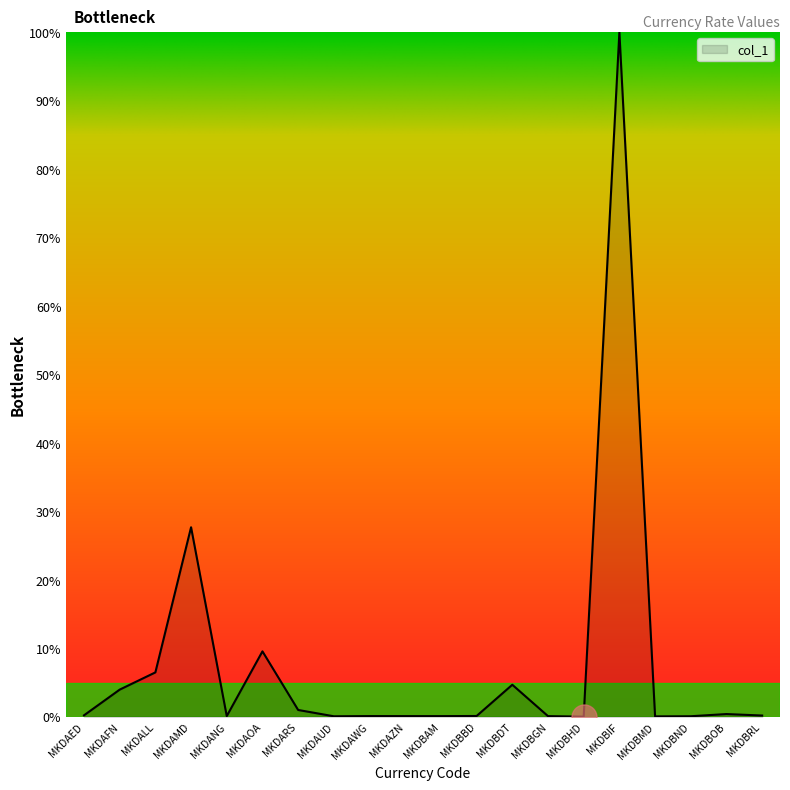

Between MKDAOA and MKDALL, which is larger?

MKDAOA